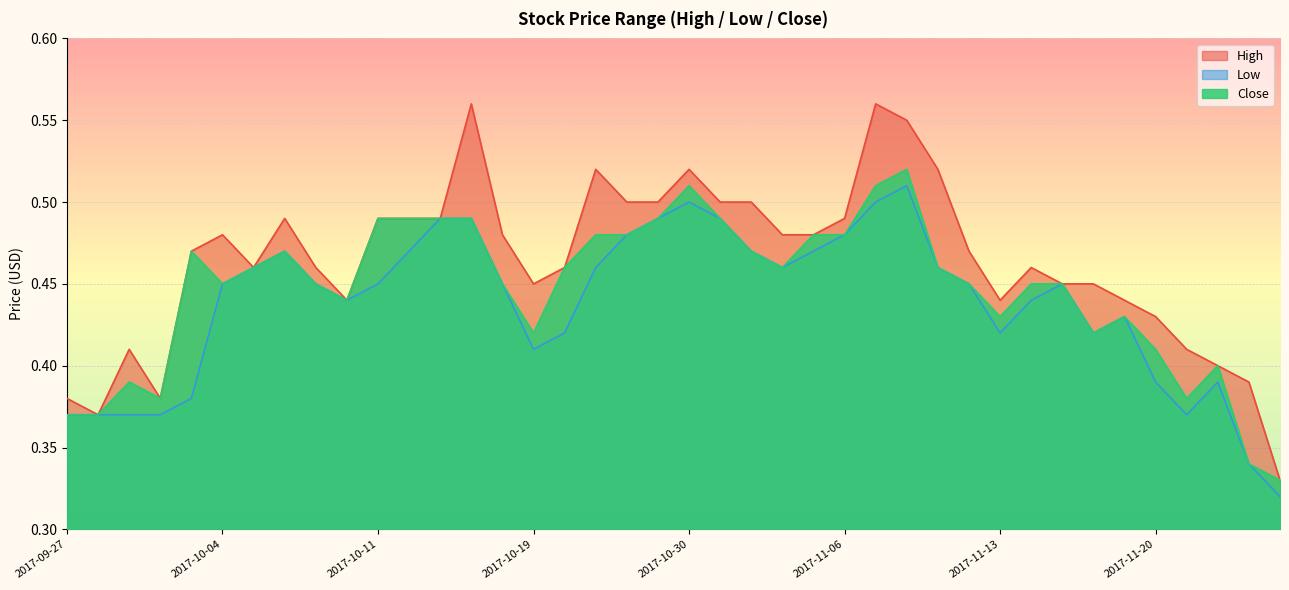

What is the label of the 30th point from the right?

2017-10-11